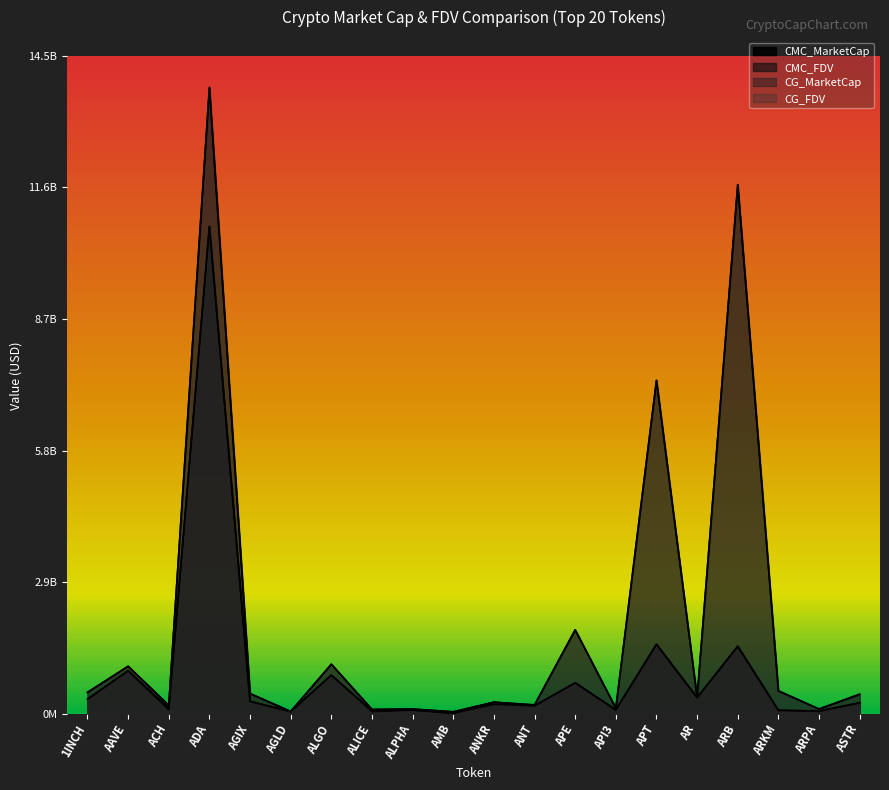

What are all the series names shown in the legend?

CMC_MarketCap, CMC_FDV, CG_MarketCap, CG_FDV